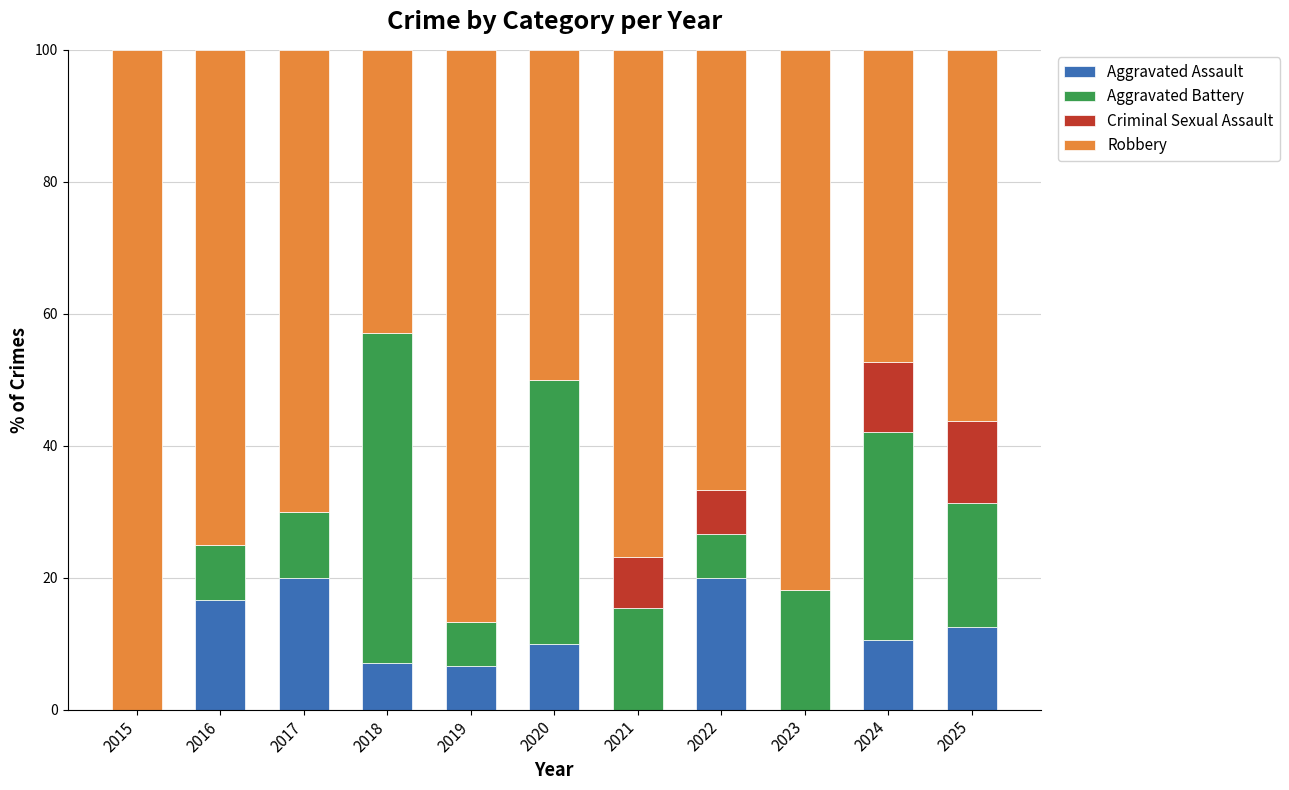

What is the maximum value for Aggravated Assault?

20.0